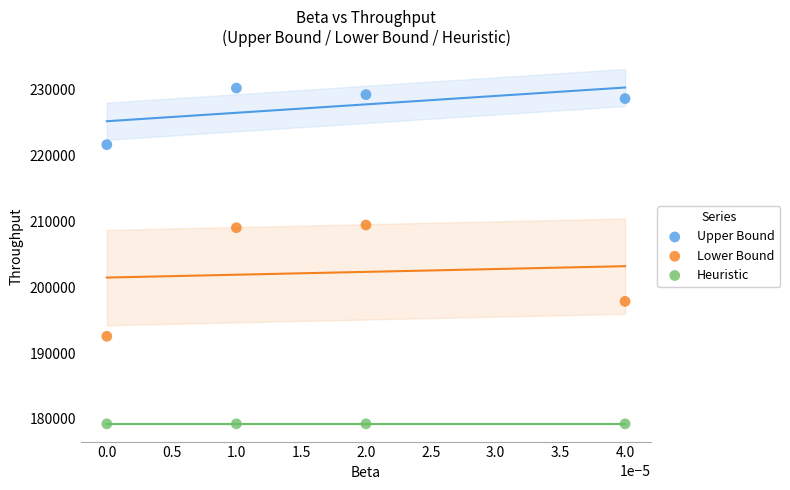

Which series contains the highest Y value?

Upper Bound